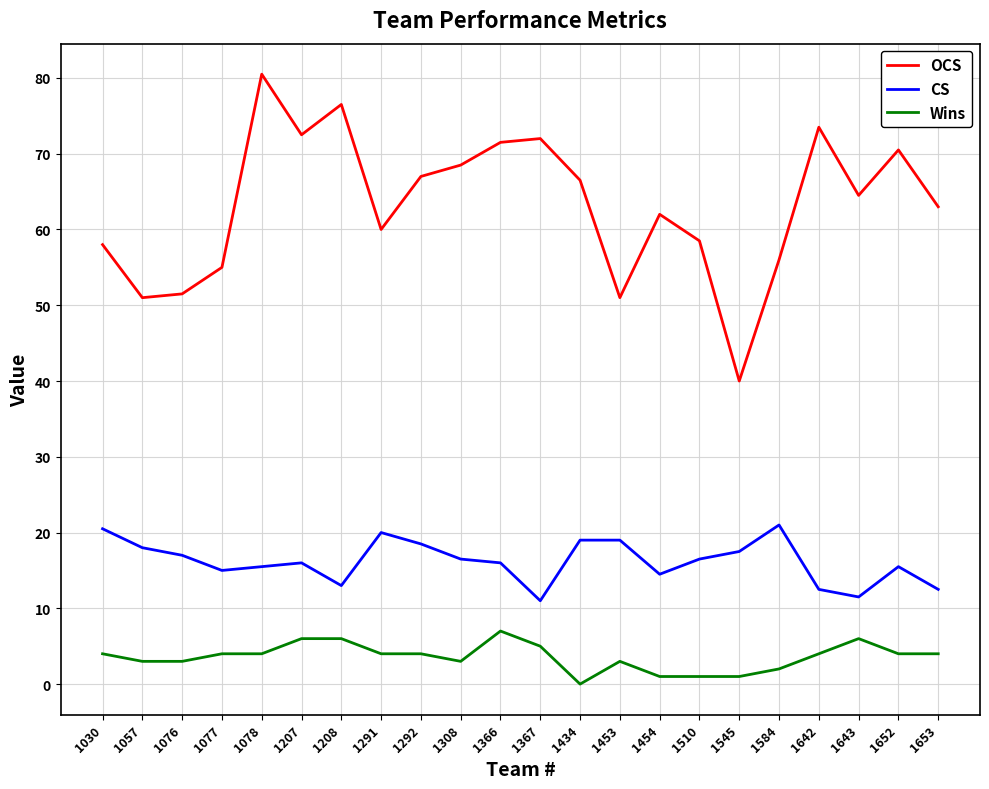

What is the difference between the highest and lowest values at 1078?

76.5